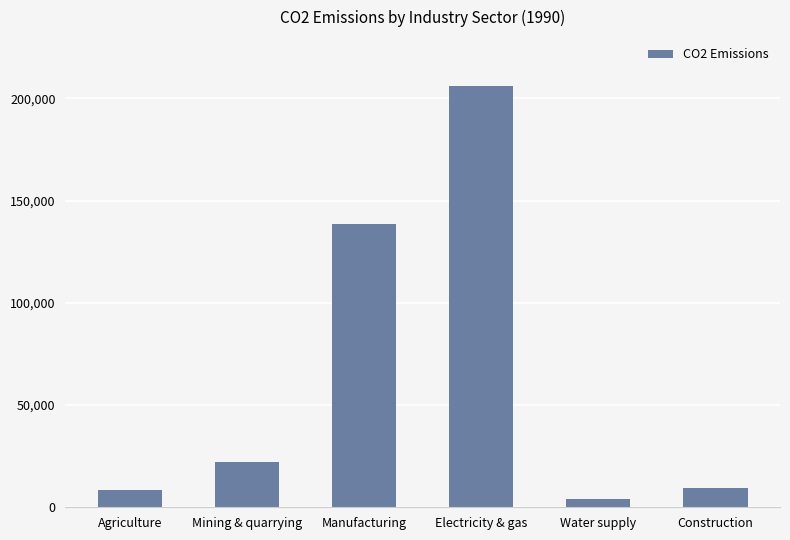

True or false: the data shows 280494.7 at Electricity & gas.

False